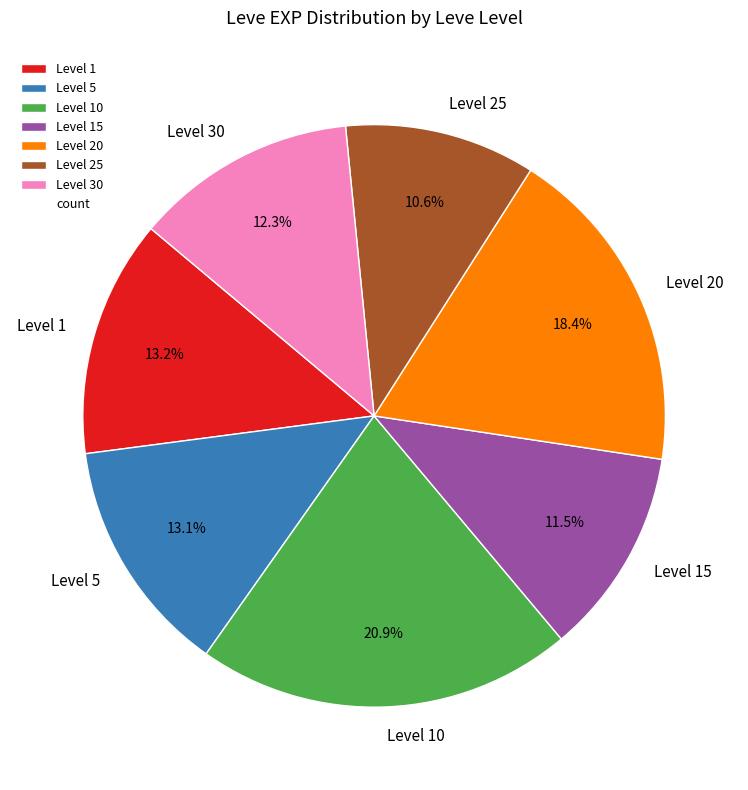

Which category has the smallest portion of the pie?

Level 25